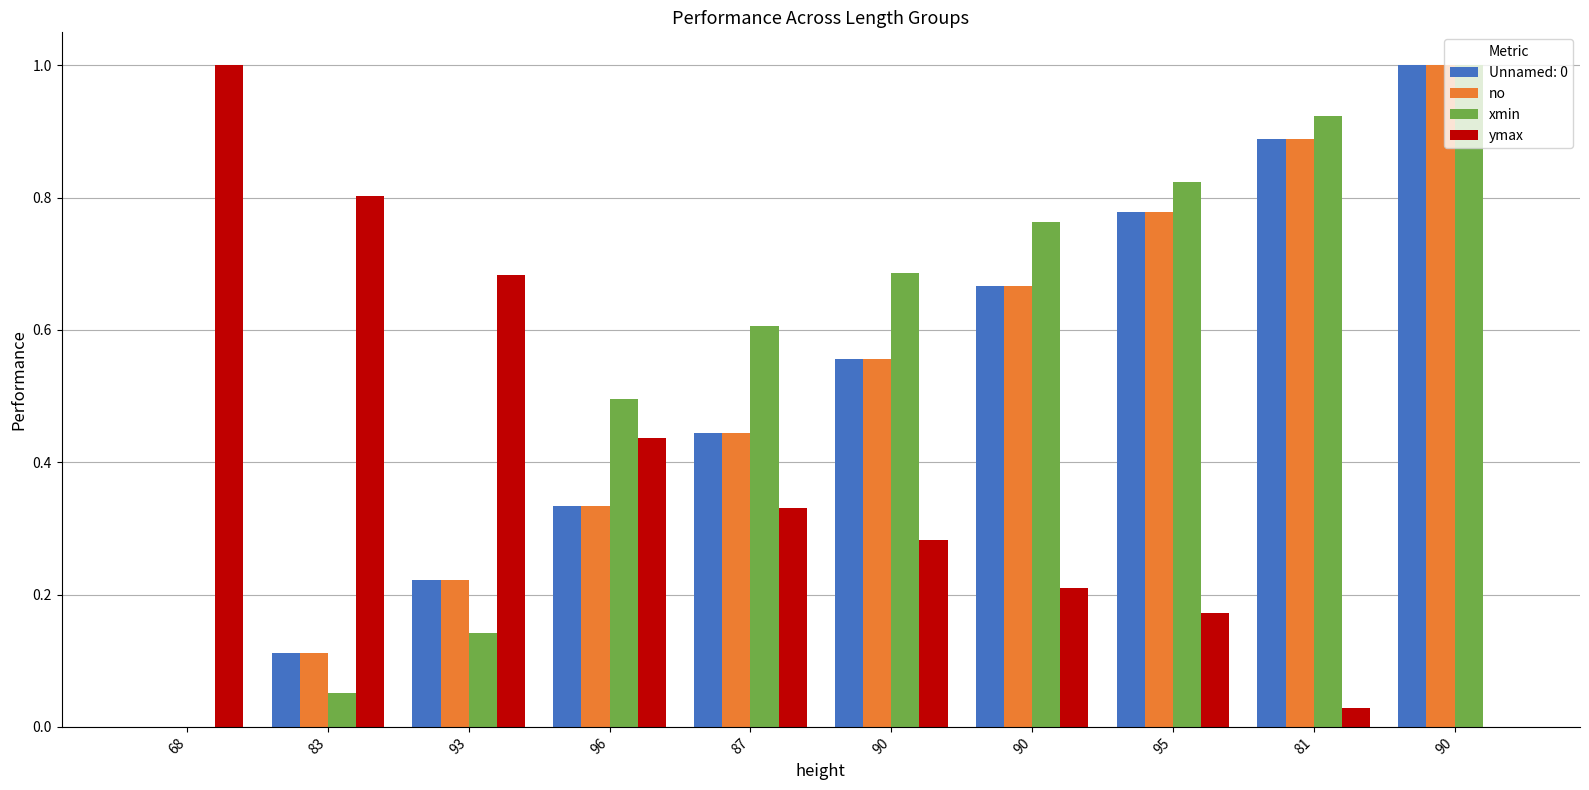

How many series are shown in this chart?

4